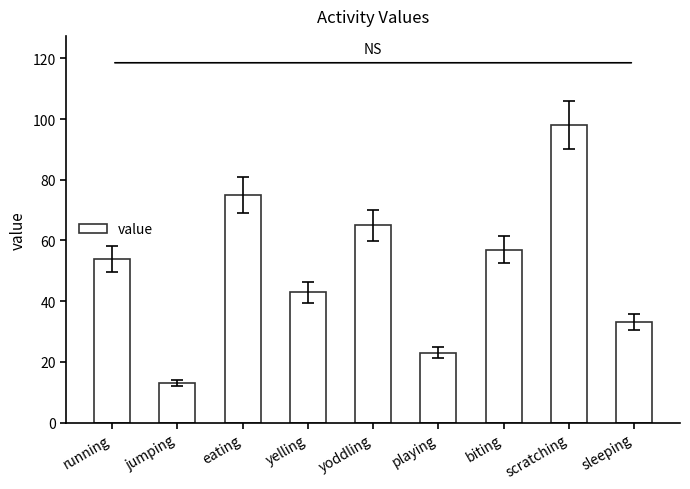

What is the smallest value displayed?

13